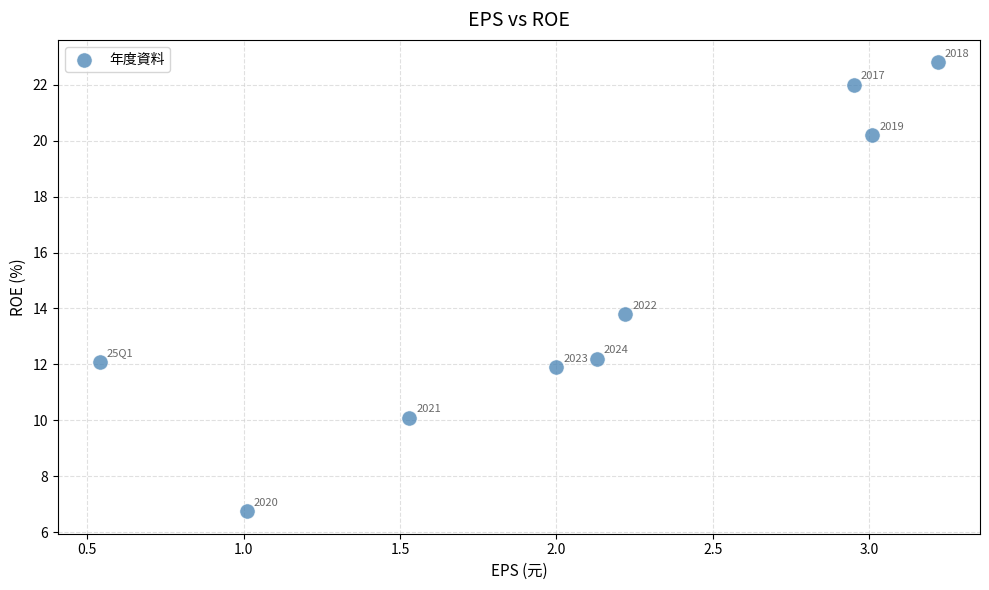

What is the range of X values (max minus min)?

2.7